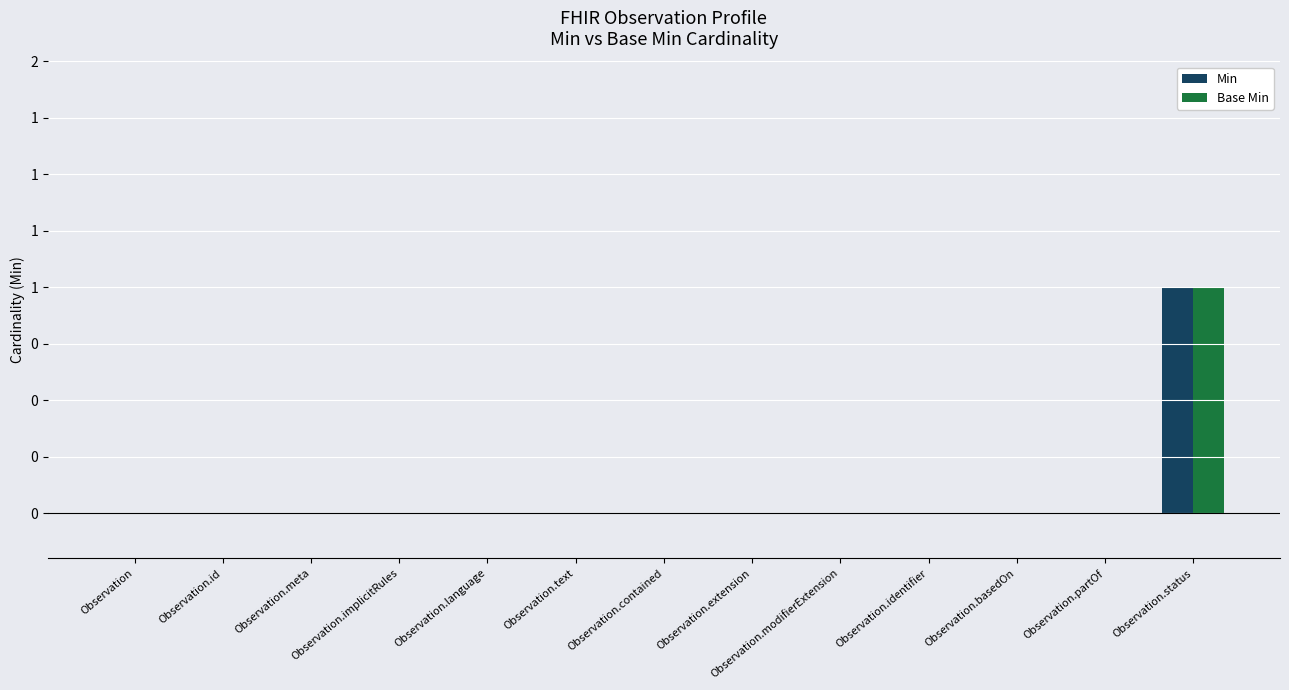

What are all the series names shown in the legend?

Min, Base Min